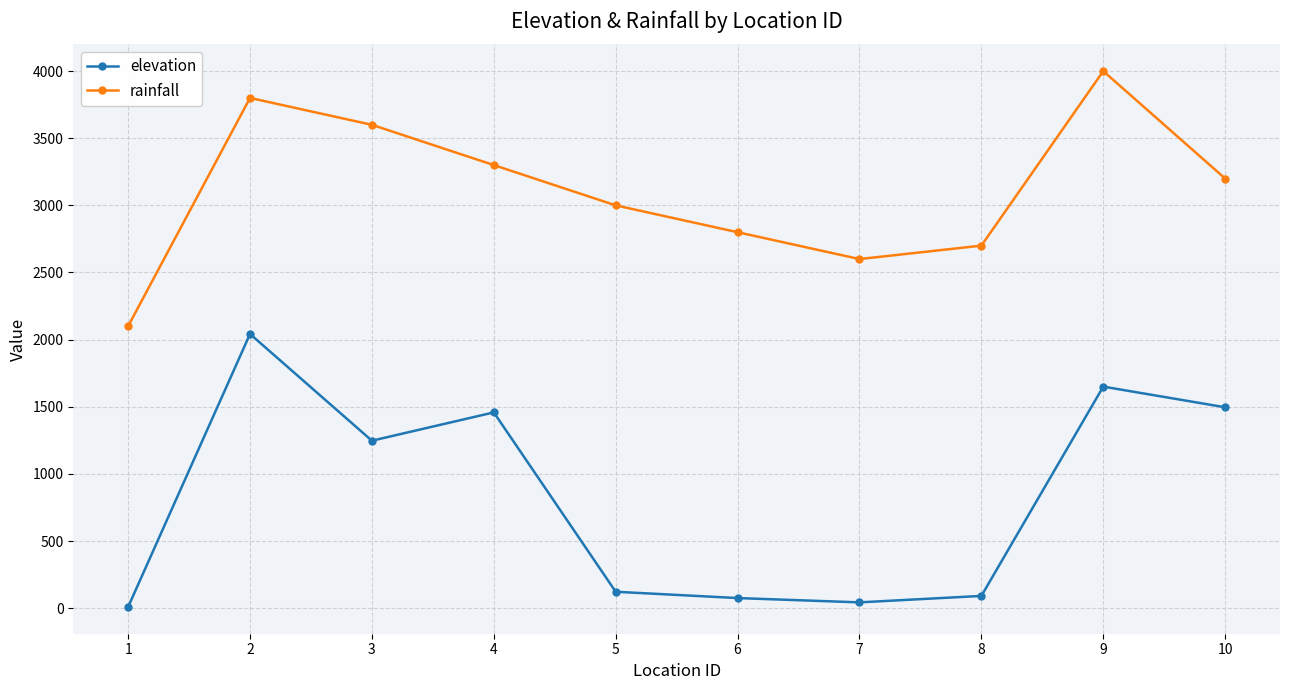

List the labels in order of rainfall value, largest first.

9, 2, 3, 4, 10, 5, 6, 8, 7, 1